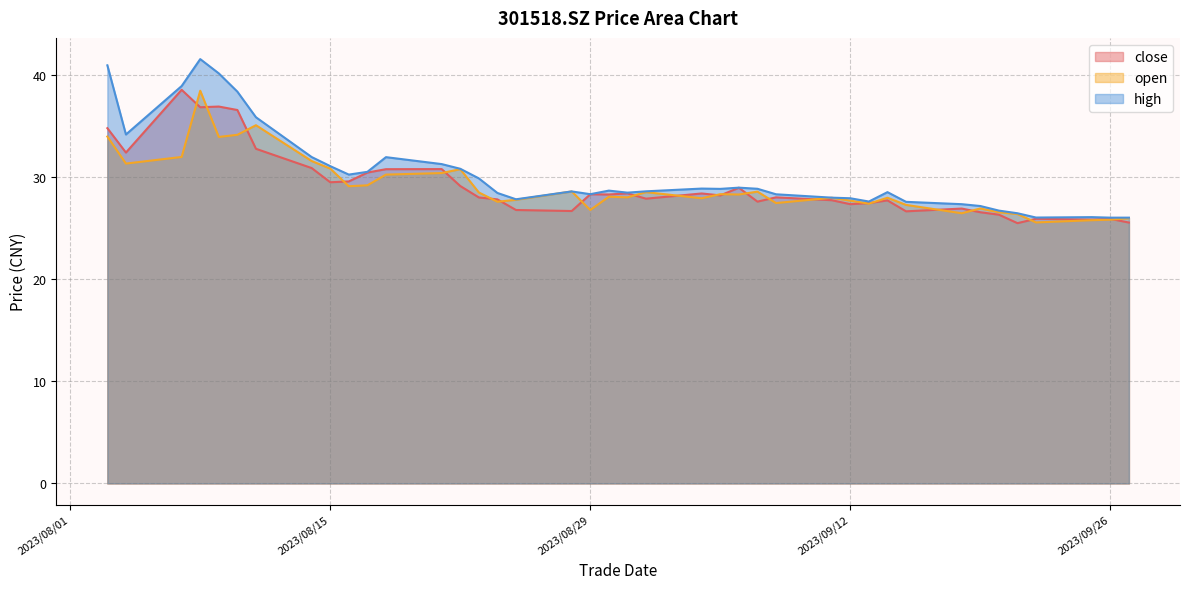

At how many categories does at least one series exceed 35?

6